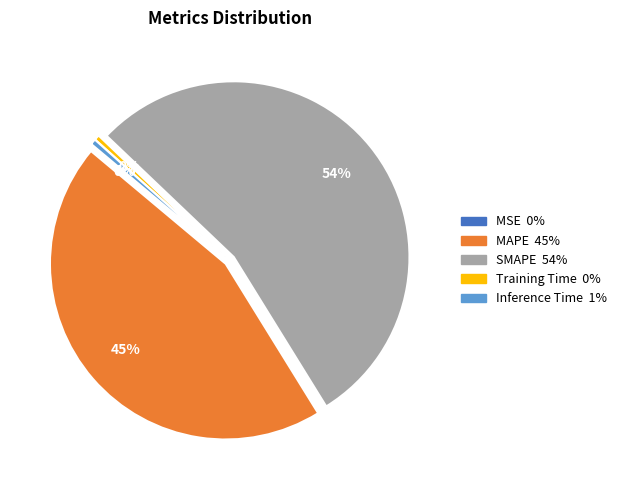

Is the sum of SMAPE and Training Time greater than half?

Yes